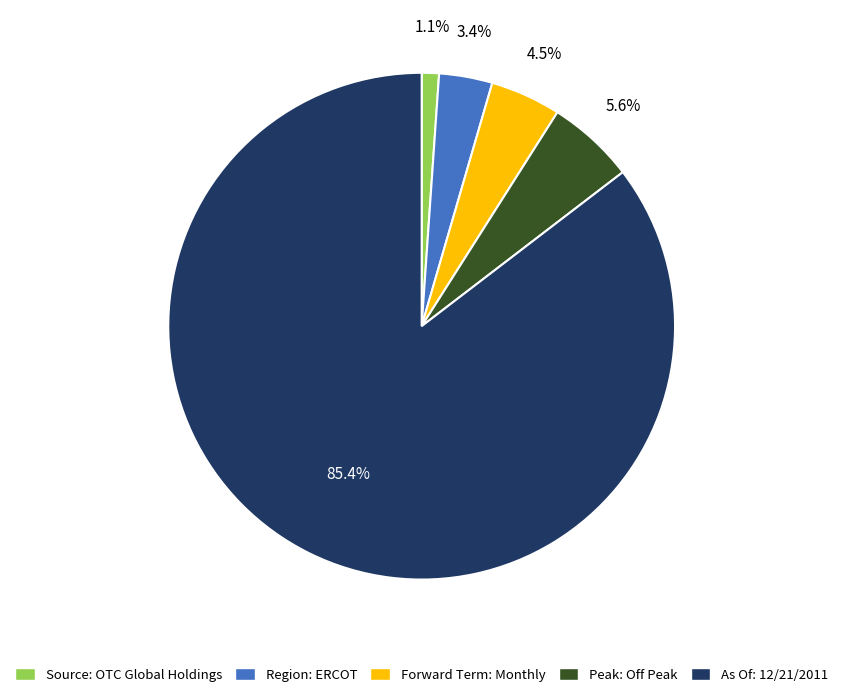

Which slice is the smallest?

Source: OTC Global Holdings